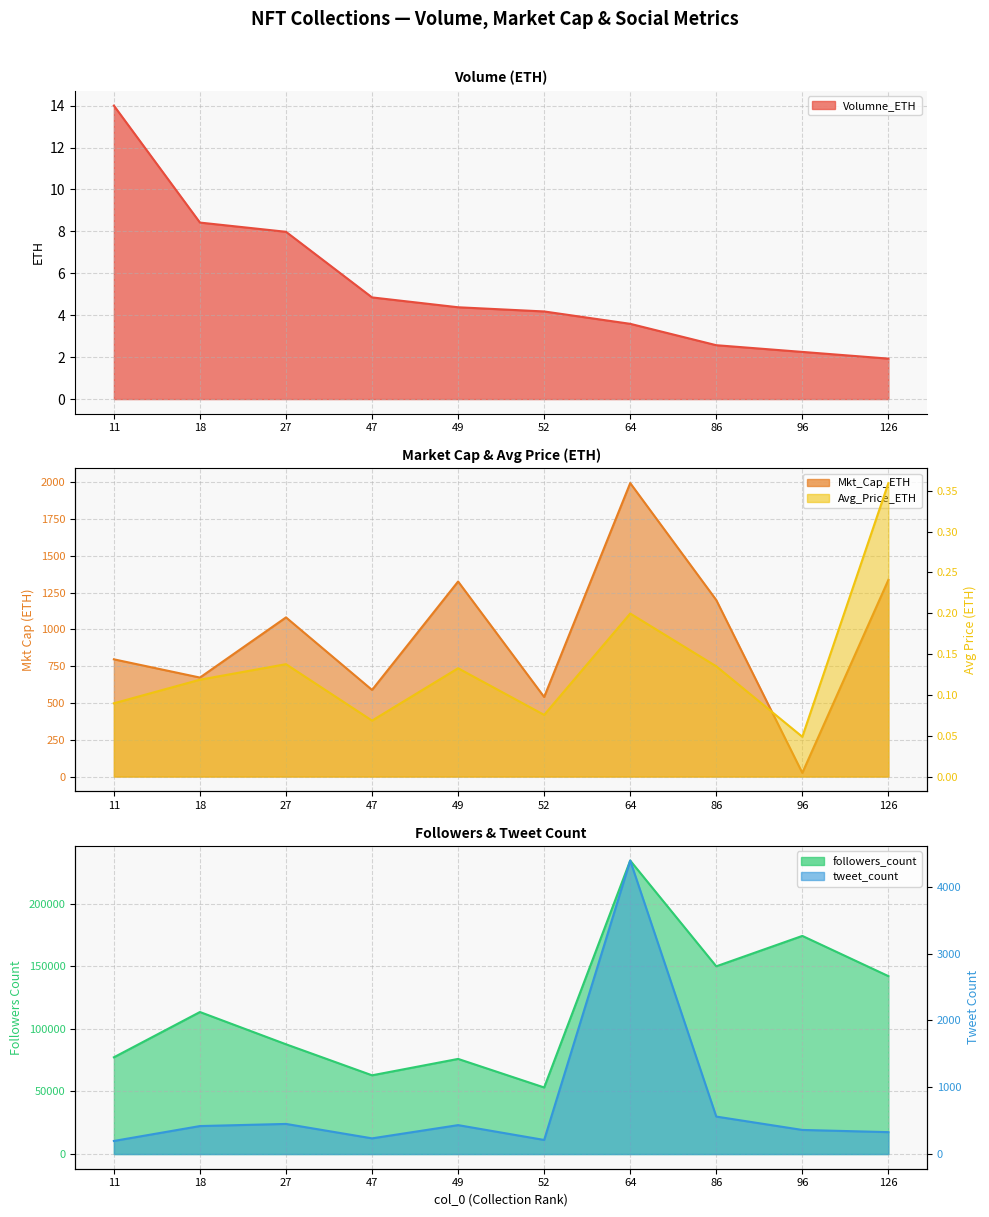

Is it true that followers_count equals 54844.7 at 126?

False